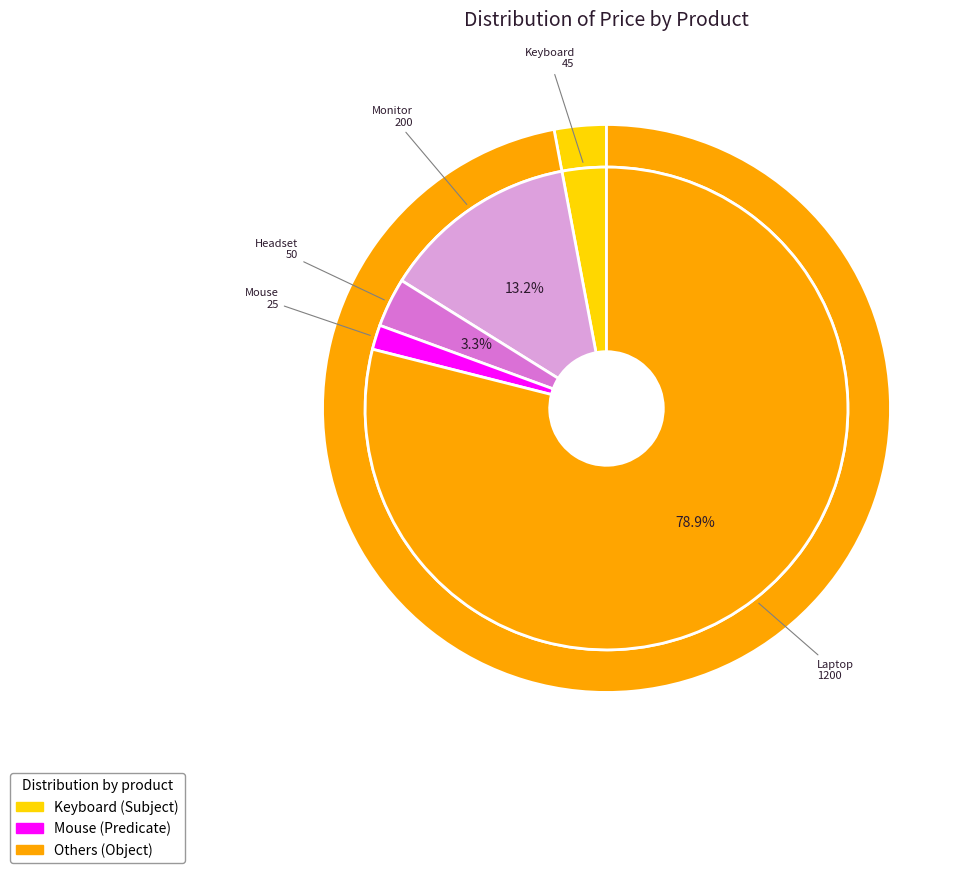

To the nearest percent, what portion does Keyboard represent?

3%